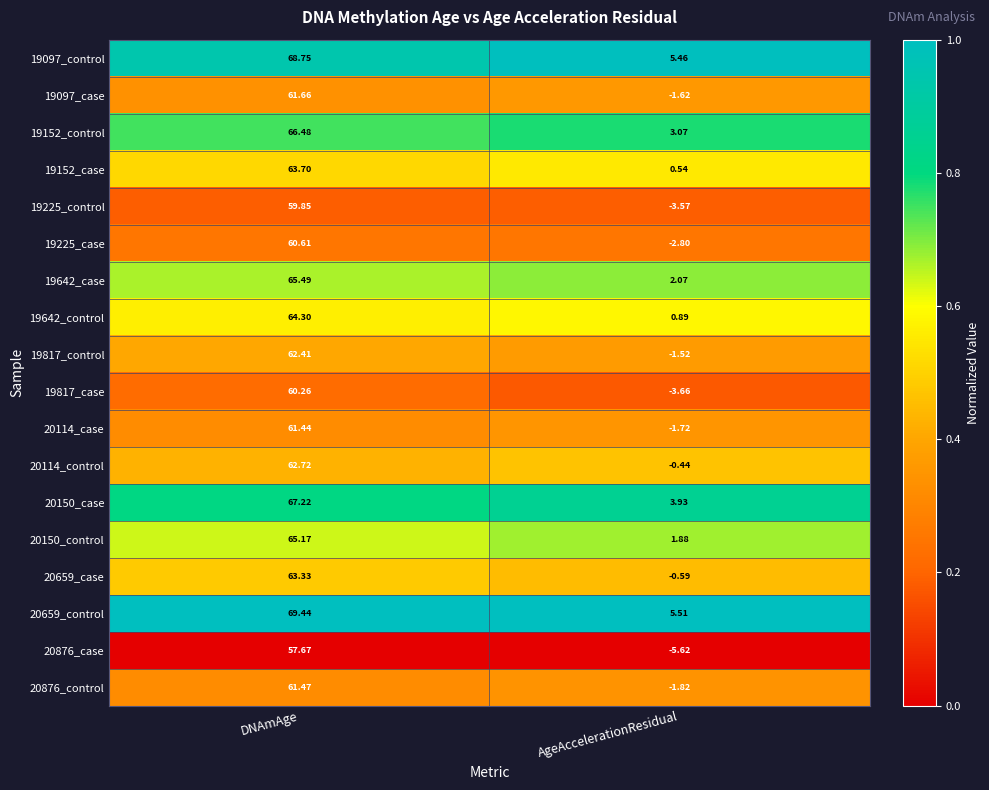

Which category has the highest value in the 19097_case series?

DNAmAge